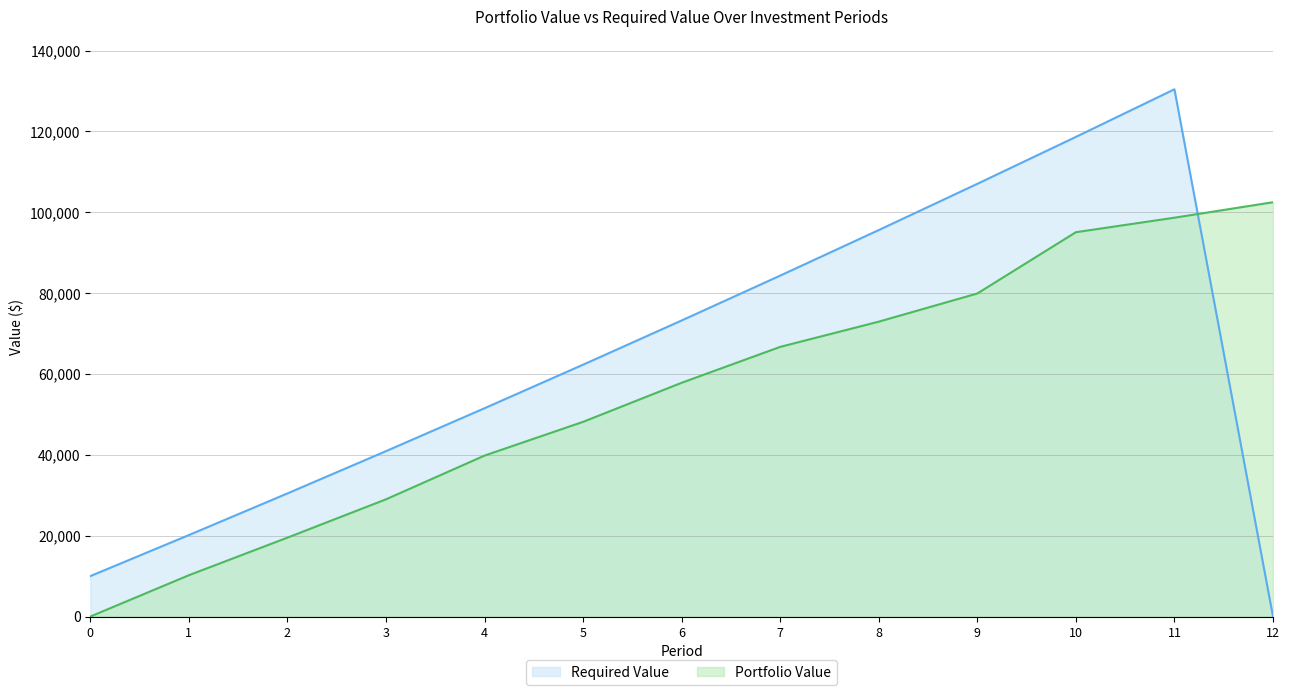

Is it true that Required Value equals 107027.2 at 9?

True